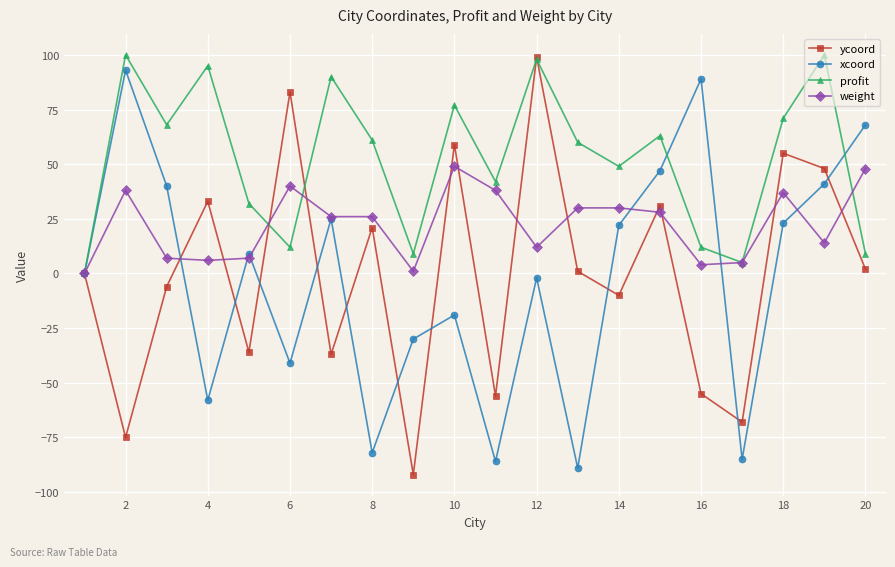

Which series has the largest total across all categories?

profit